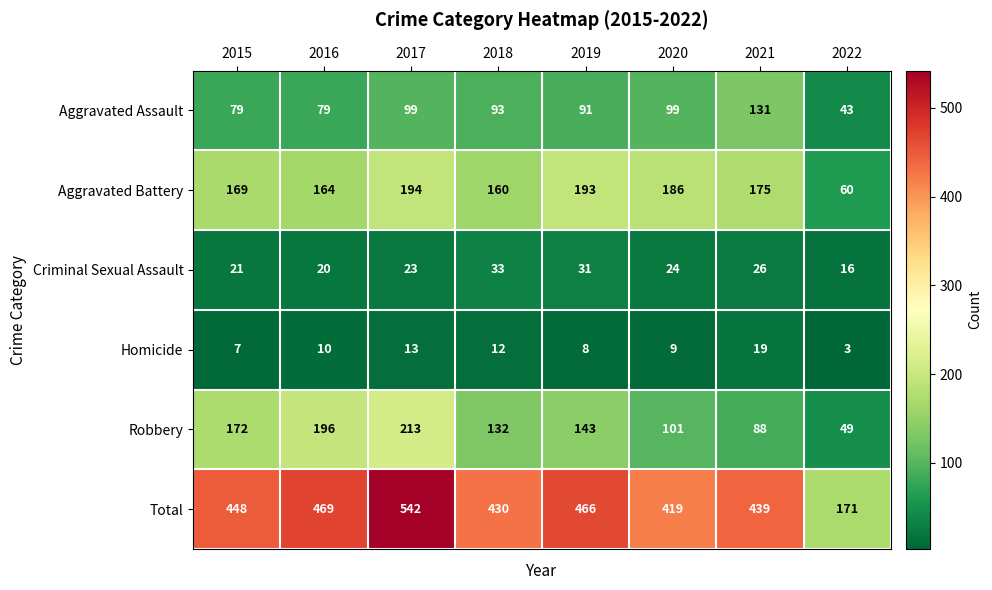

Which category has the lowest value in the Total series?

2022